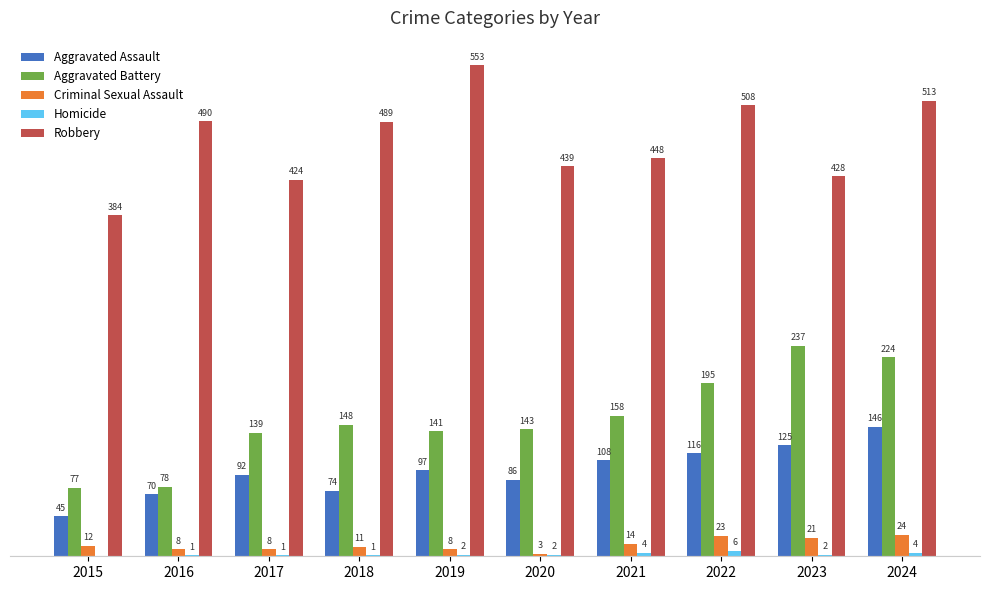

Between 2016 and 2022, which series saw the biggest shift?

Aggravated Battery